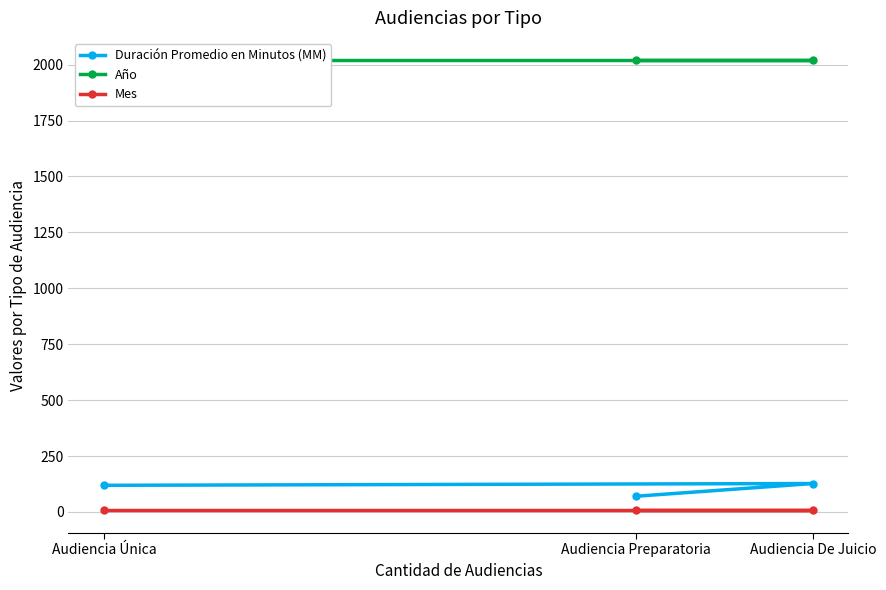

What is the value of the Duración Promedio en Minutos (MM) point at the 1st from the left?

119